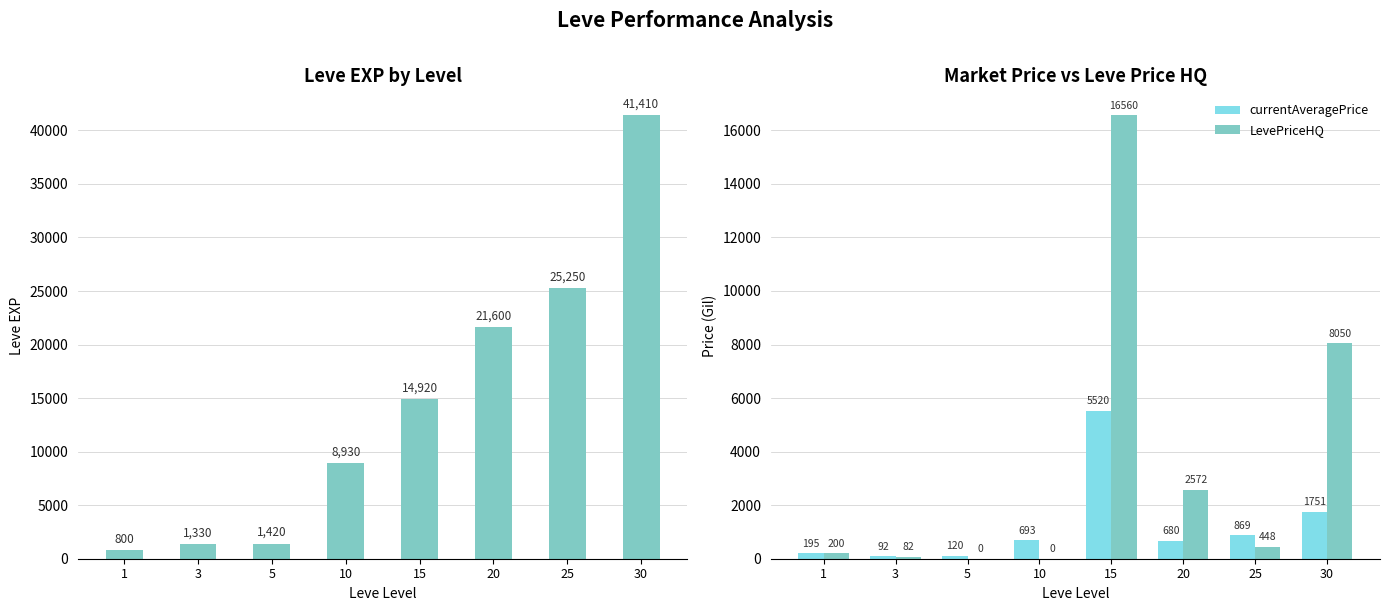

What is the difference between the maximum and minimum values in the Leve EXP series?

40610.0